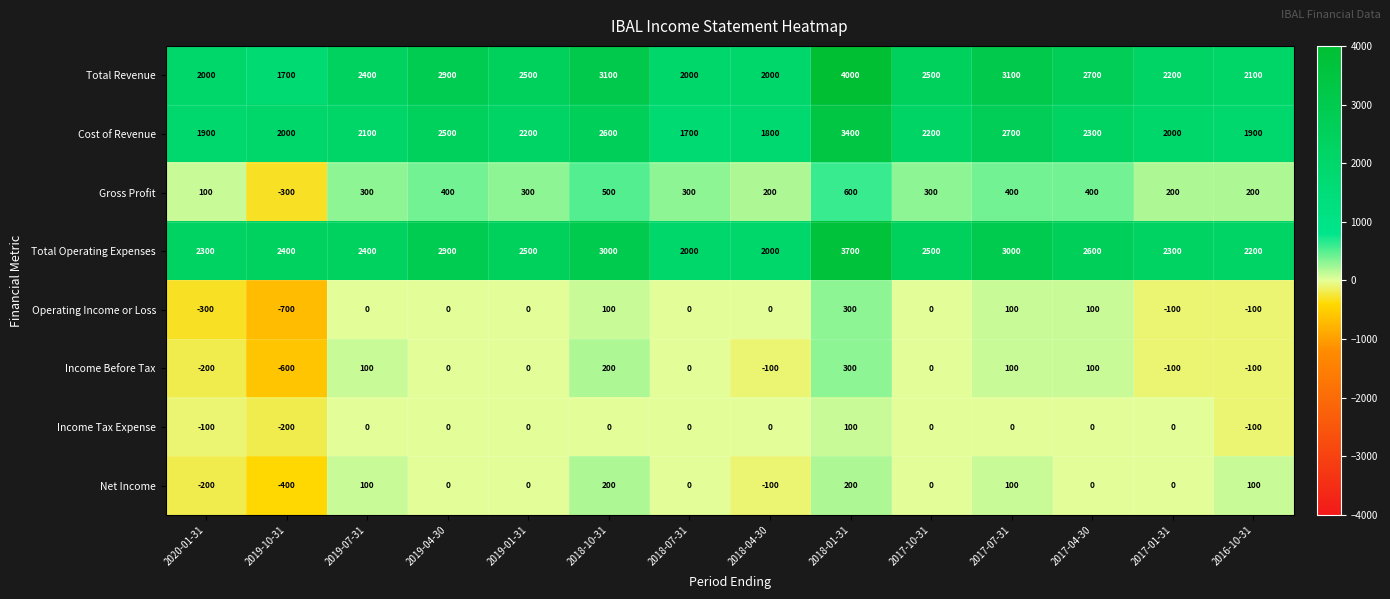

Where is Income Before Tax nearest to the value -150?

2020-01-31